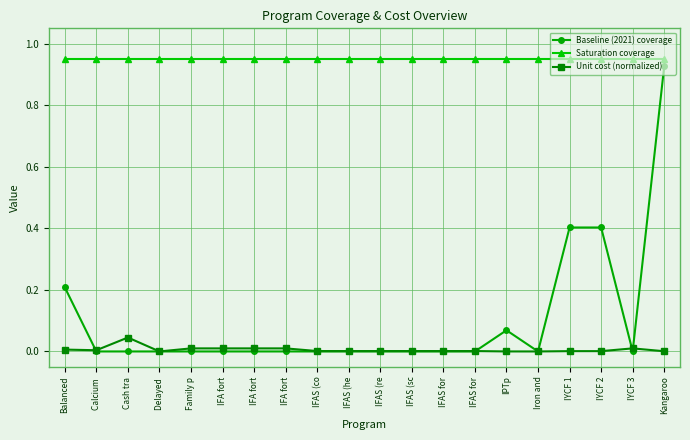

The Saturation coverage series shows 1.6 at IYCF 2. True or false?

False